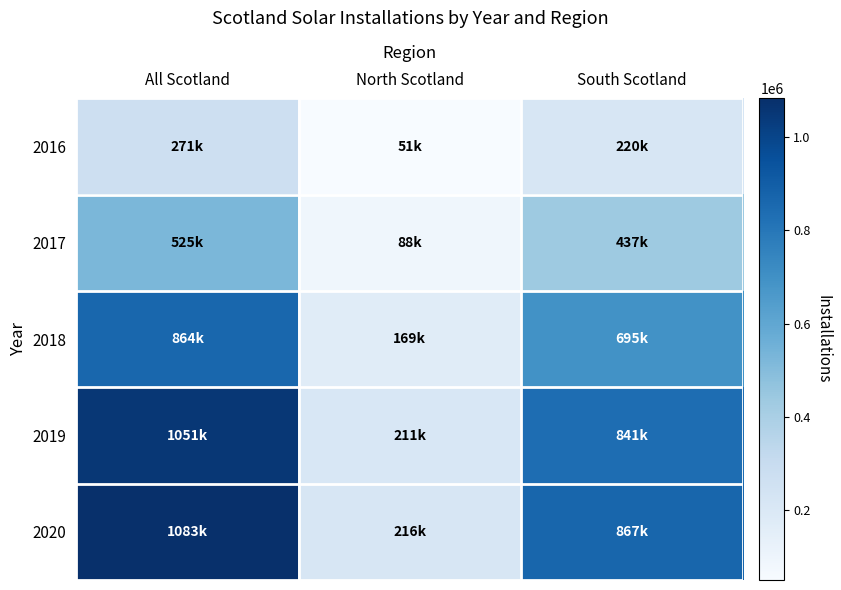

Reading right to left, extract all data points from this chart.

2016: South Scotland=219979	North Scotland=50709	All Scotland=270688
2017: South Scotland=437055	North Scotland=87951	All Scotland=525006
2018: South Scotland=694910	North Scotland=169412	All Scotland=864322
2019: South Scotland=840902	North Scotland=210540	All Scotland=1051442
2020: South Scotland=867121	North Scotland=215801	All Scotland=1082922